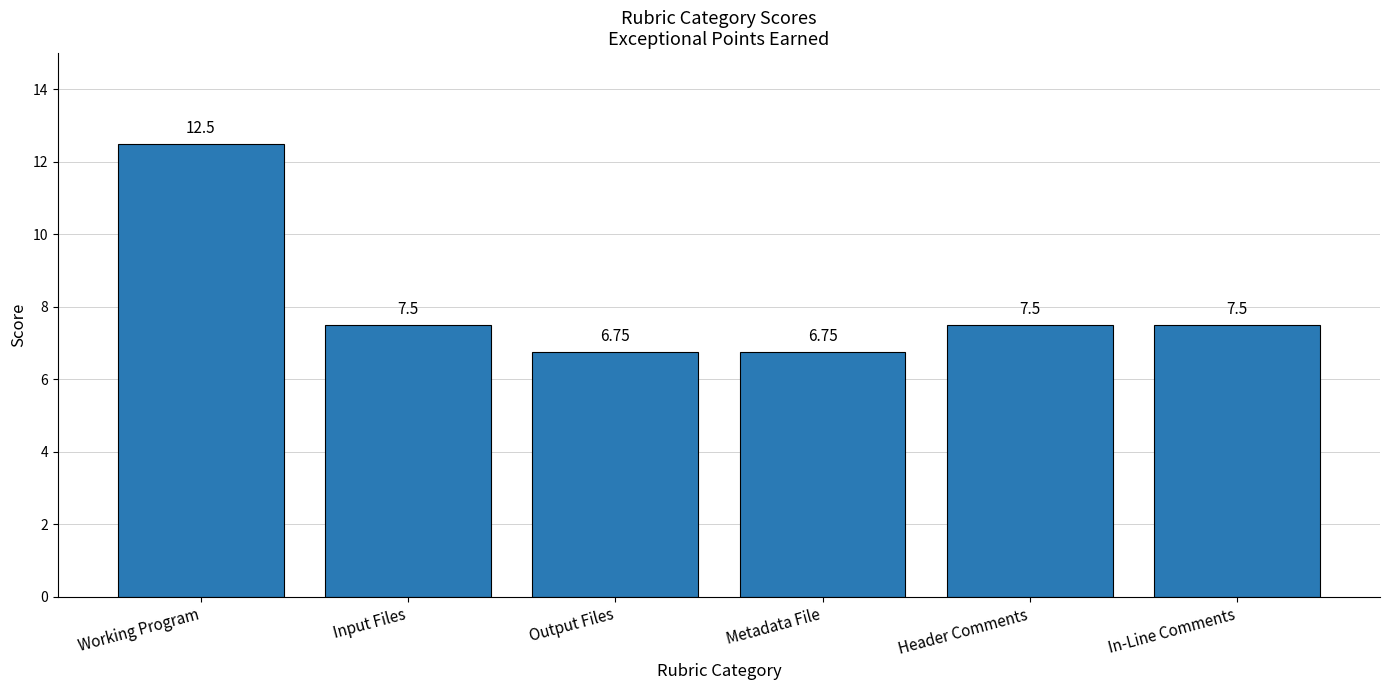

What is the ratio of the value at Output Files to the value at Input Files?

0.9